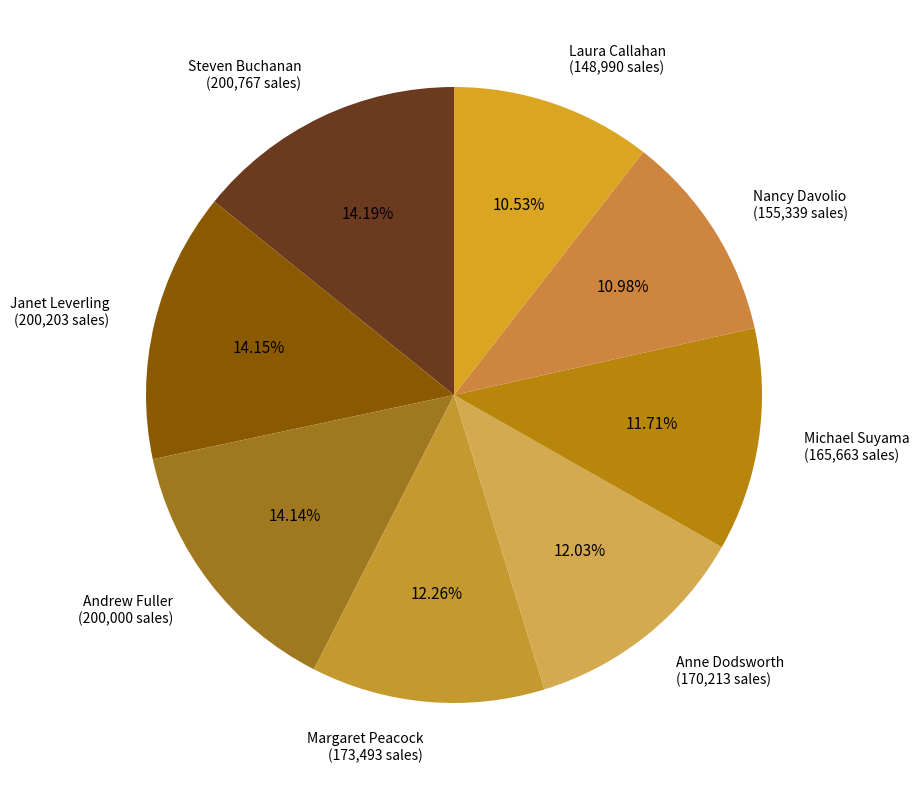

Which has a higher value, Andrew Fuller (200,000 sales) or Anne Dodsworth (170,213 sales)?

Andrew Fuller (200,000 sales)